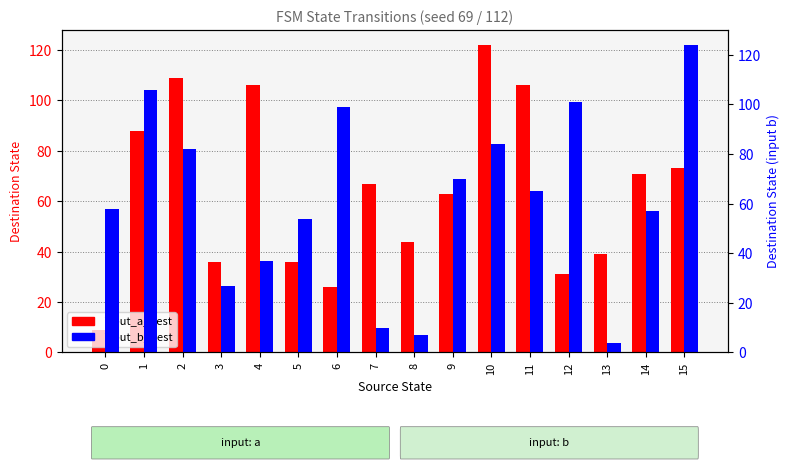

True or false: input_b_dest has a value of 44 at 2.

False